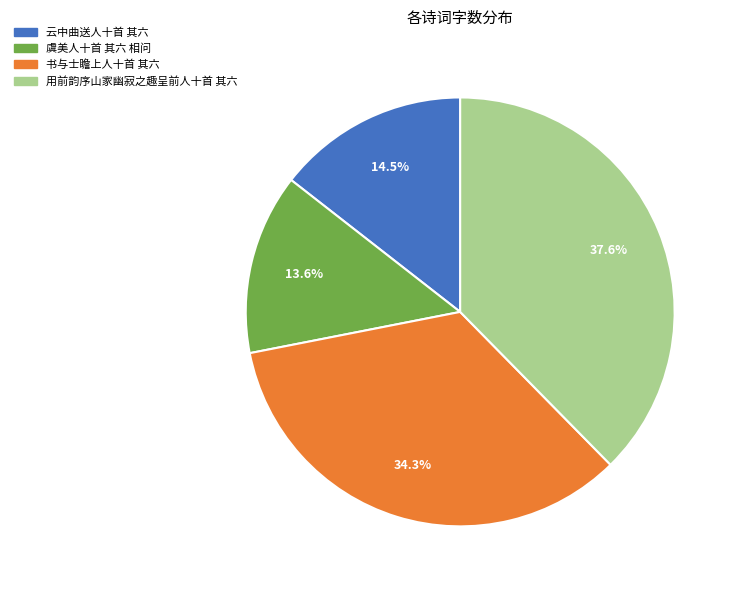

Which has a higher value, 用前韵序山家幽寂之趣呈前人十首 其六 or 云中曲送人十首 其六?

用前韵序山家幽寂之趣呈前人十首 其六